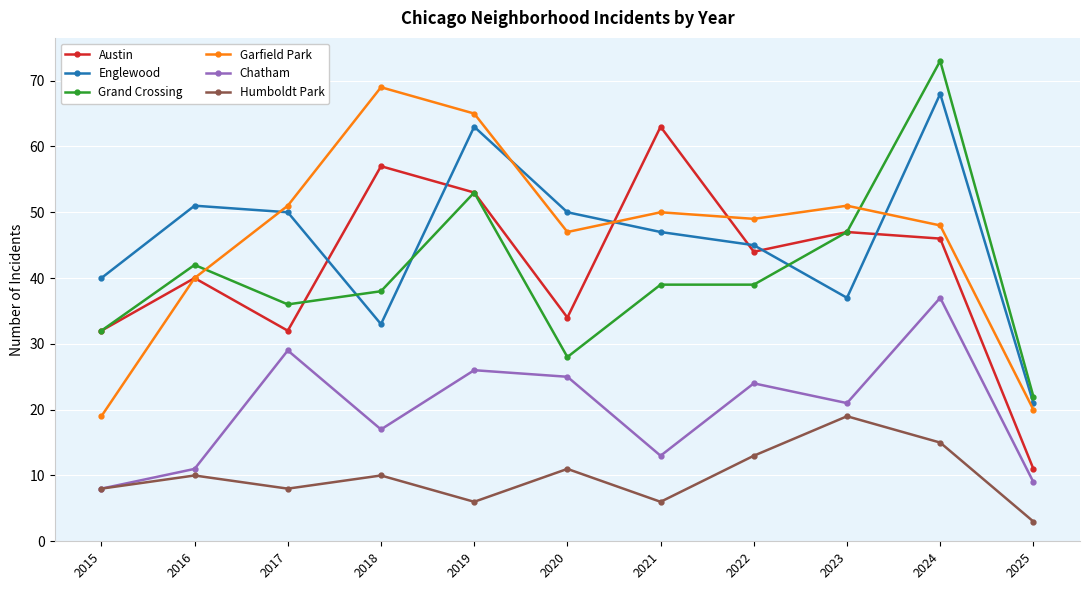

What is the minimum value for Englewood?

21